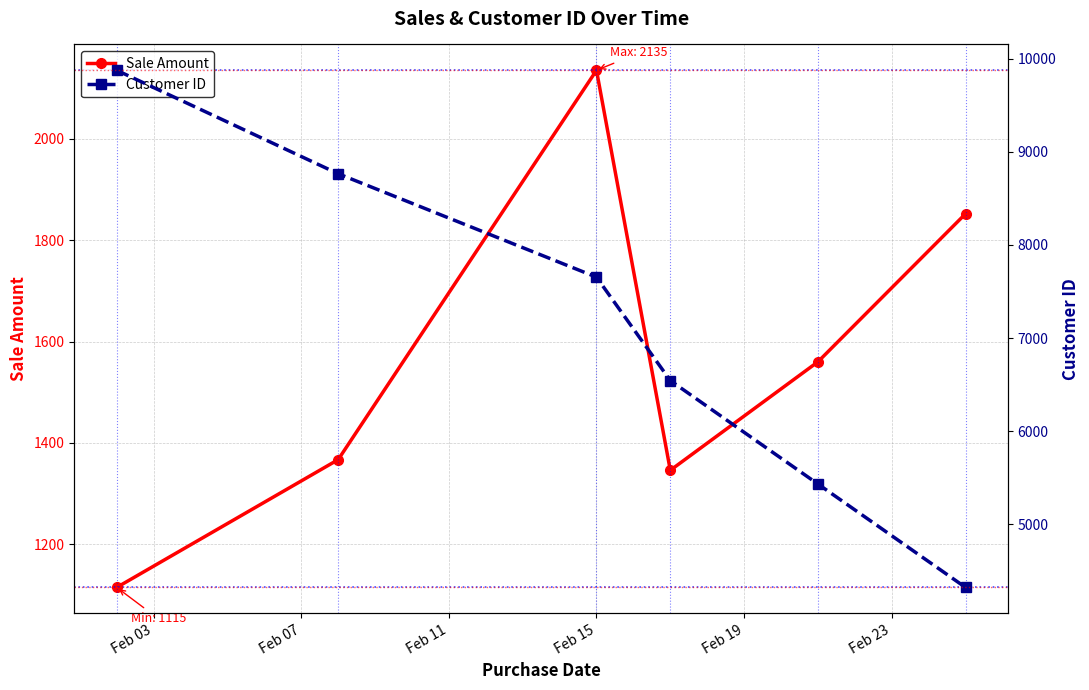

True or false: Sale Amount has more than 0 interior local peaks.

True